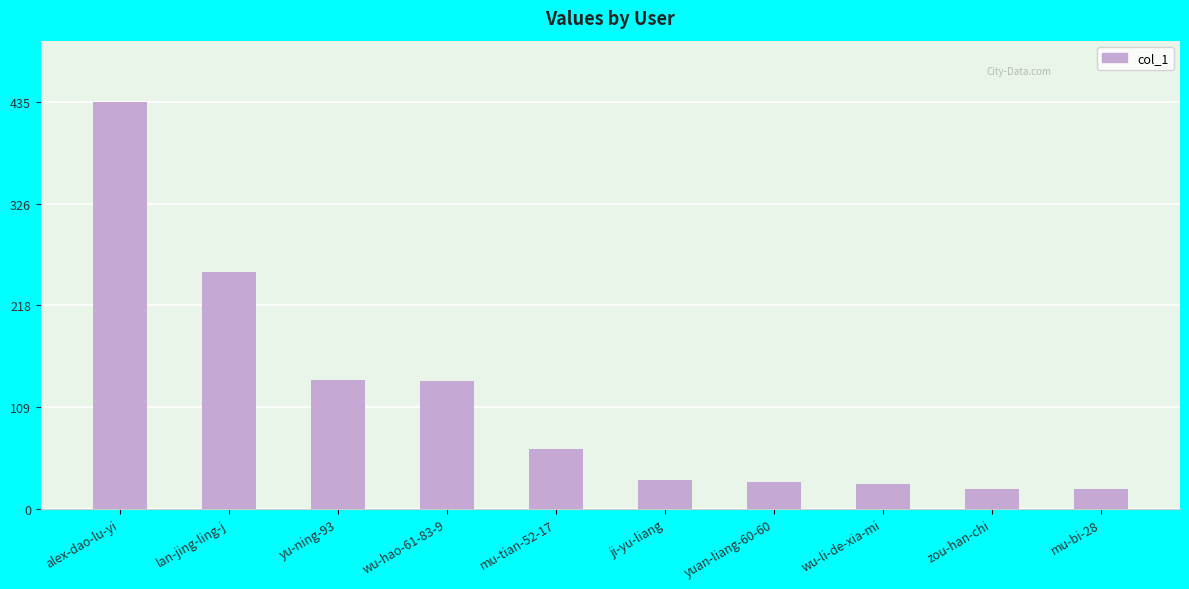

What is the label of the 5th bar from the left?

mu-tian-52-17